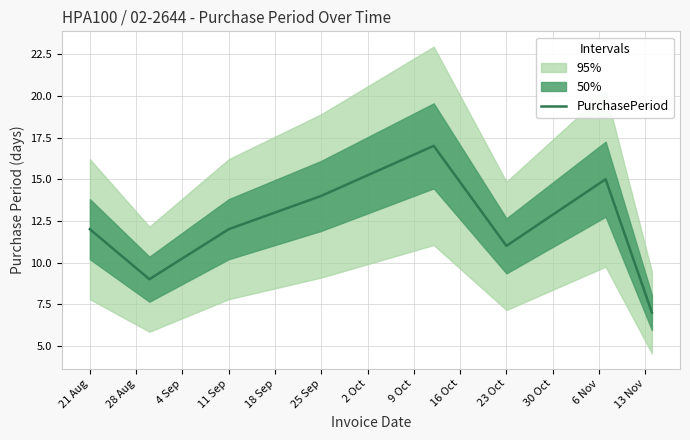

What is the label of the 1st point from the left?

21 Aug